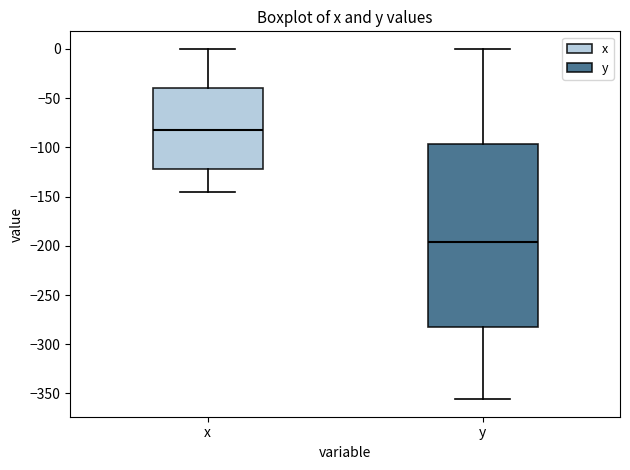

Reading left to right, transcribe this box plot: for each box, give where its median line is, the range the box spans, and where its two whiskers end, as read against the y-axis. The values are not printed on the chart, so give them approximately, as read against the axis.

x: median -80, box -120 to -40, whiskers -145 to 0
y: median -195, box -285 to -95, whiskers -355 to 0